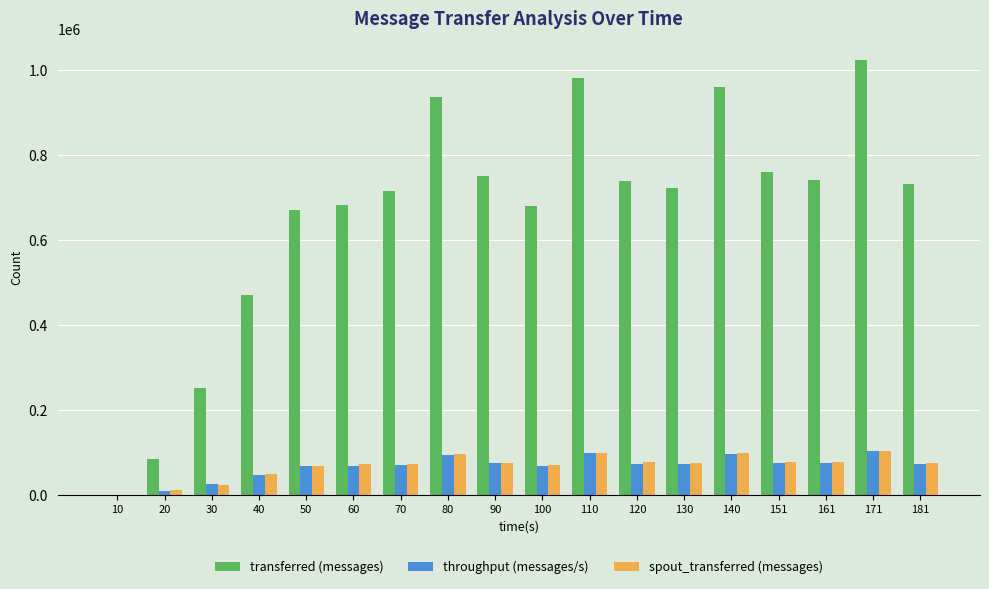

How many groups of bars are there?

18